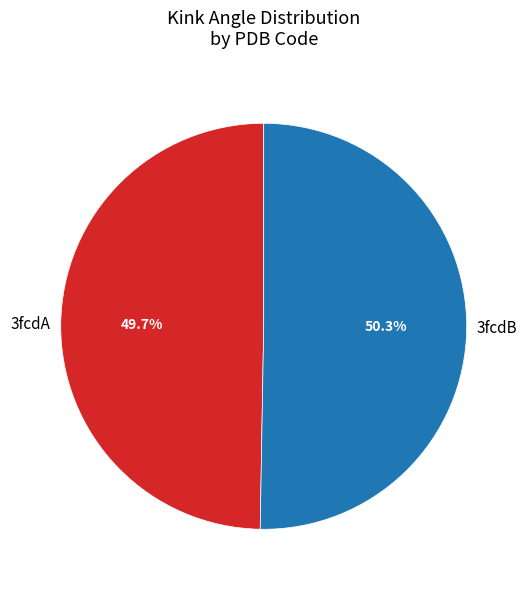

Is there a majority slice in this chart?

Yes